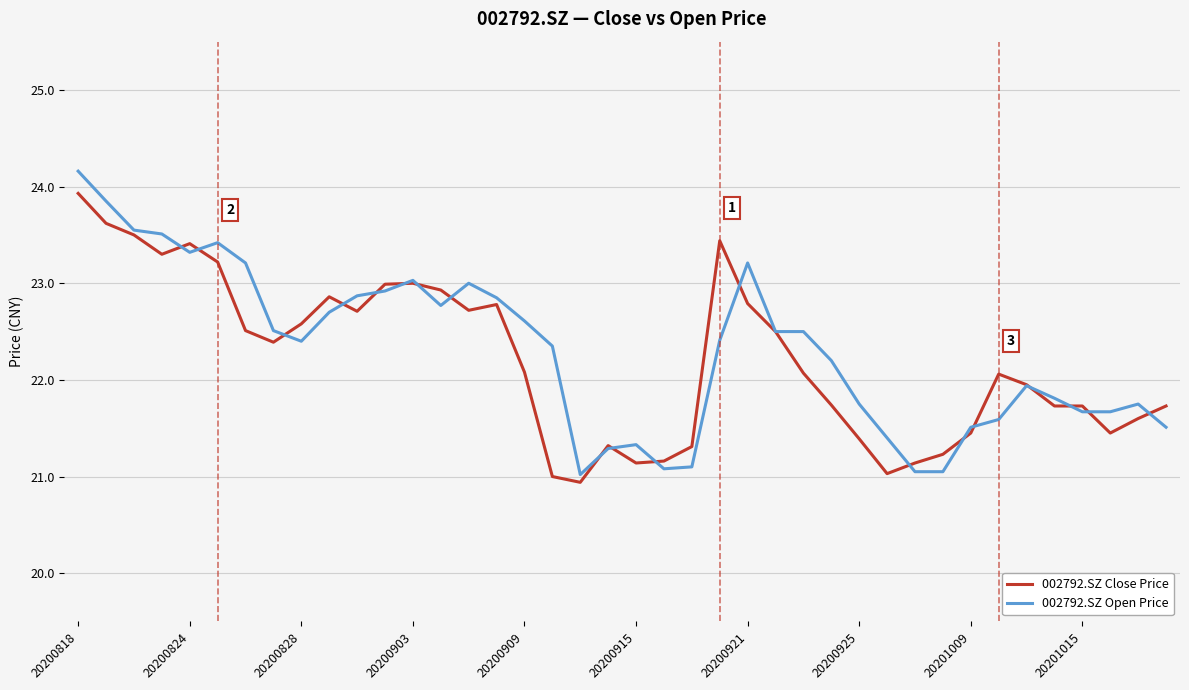

What is the maximum value shown in the chart?

24.2